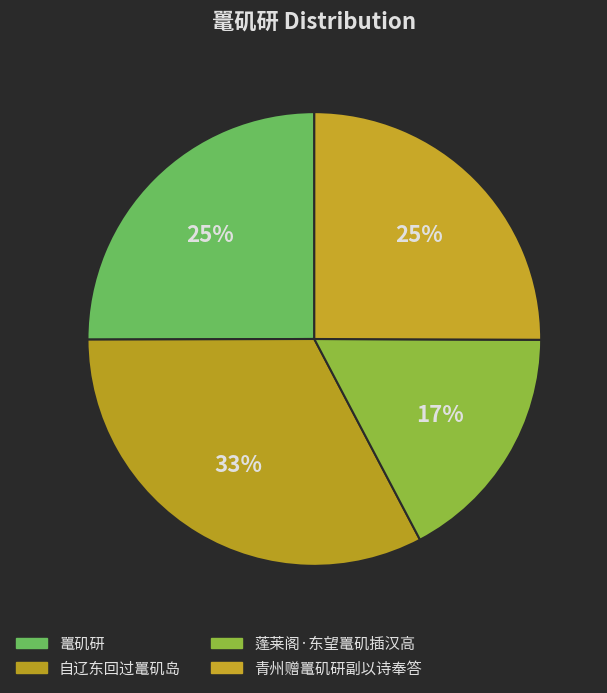

What percentage is the 鼍矶研 slice, to the nearest percent?

25%